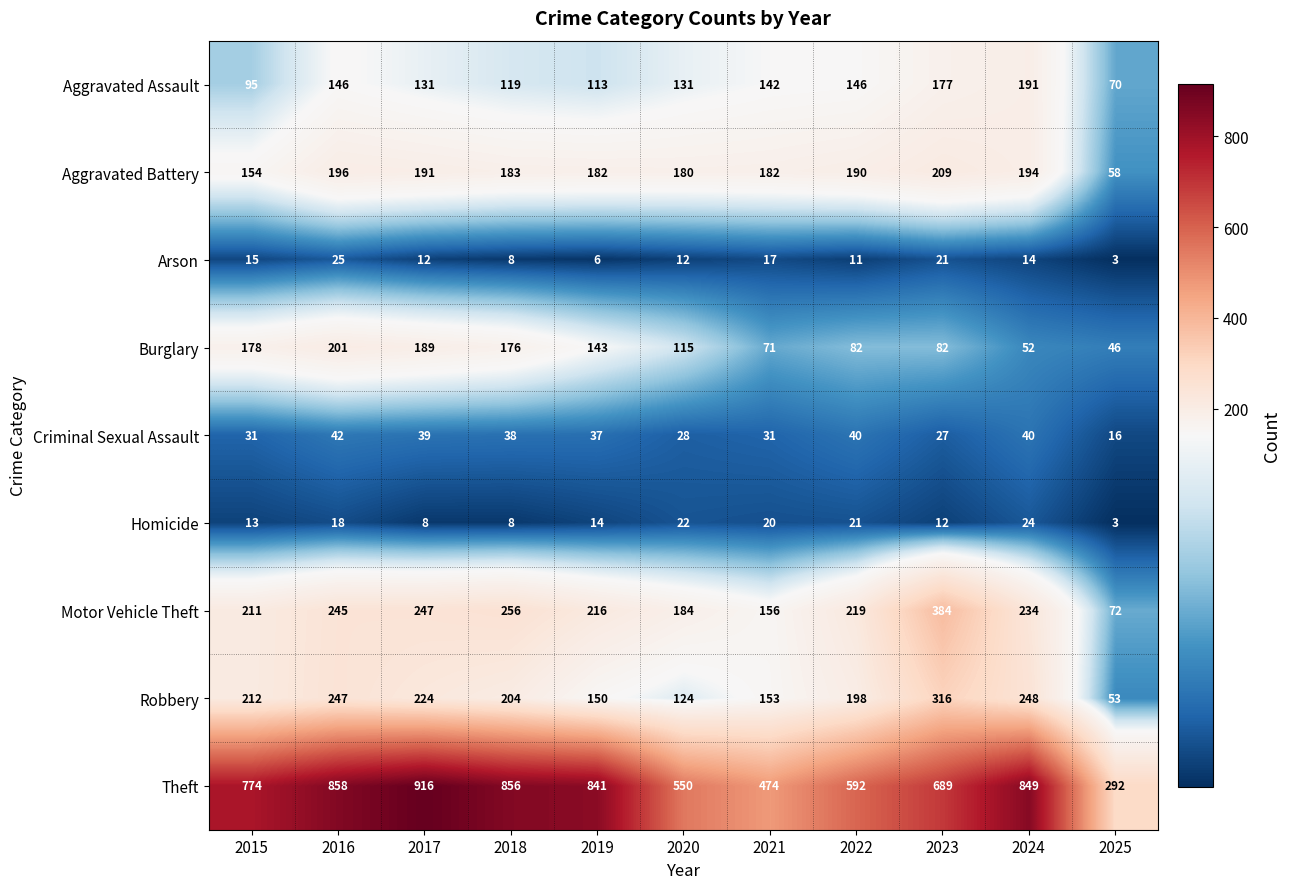

At how many categories does at least one series exceed 514?

9